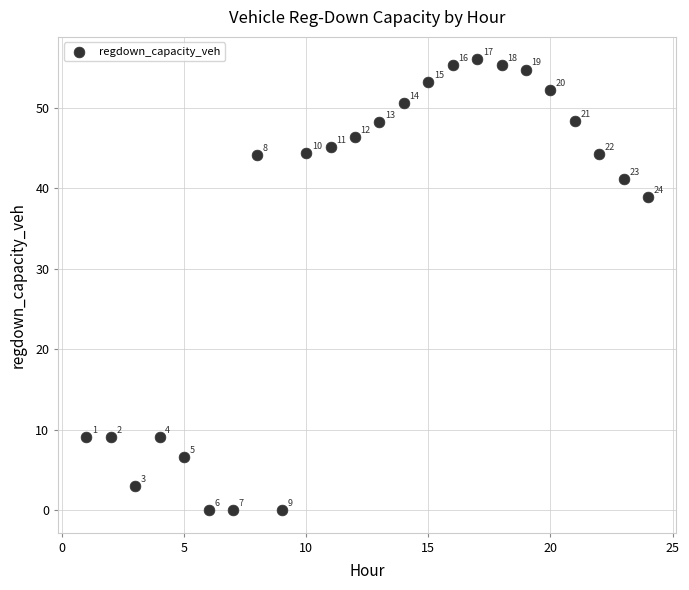

What is the range of X values (max minus min)?

23.0